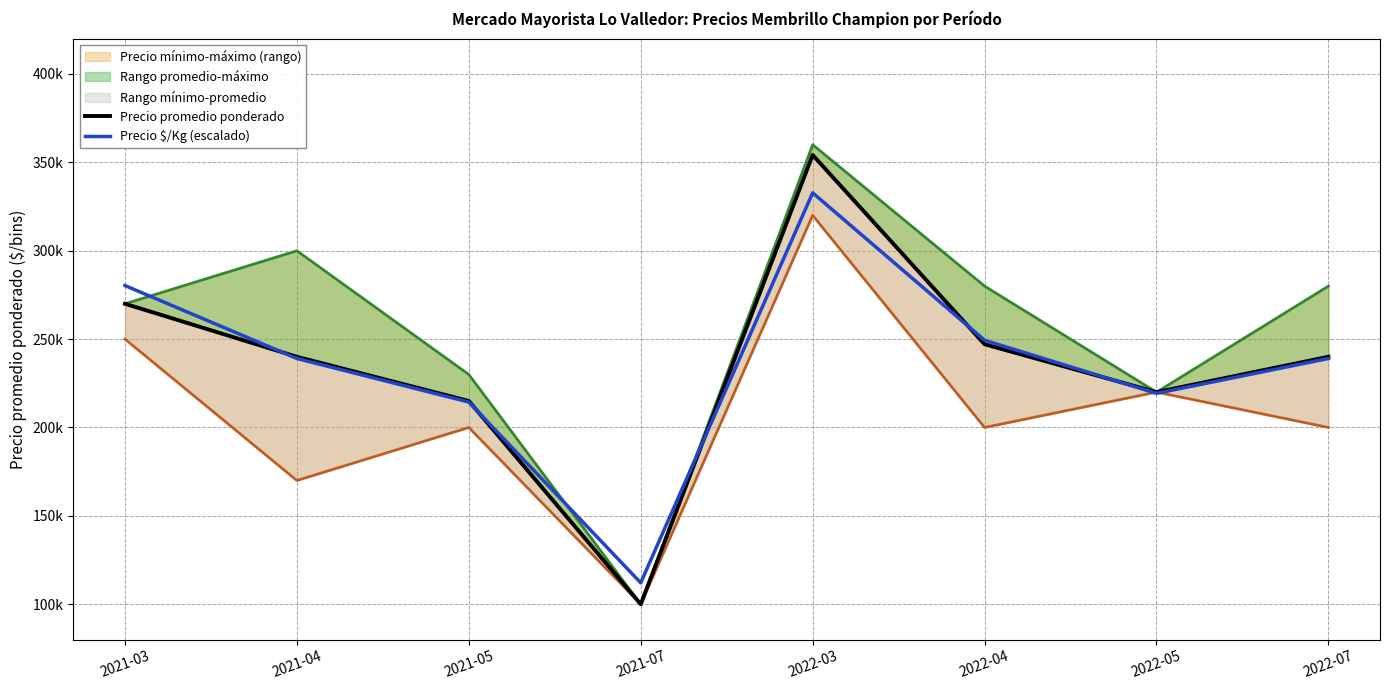

At which category does Precio promedio ponderado reach its first local peak?

2022-03